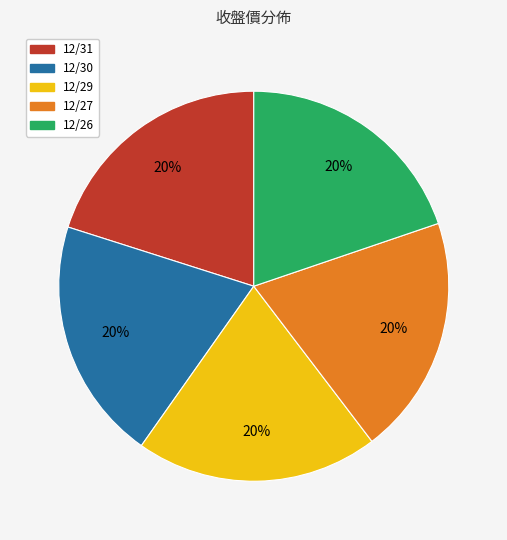

True or false: 12/26 accounts for 20% of the total.

True